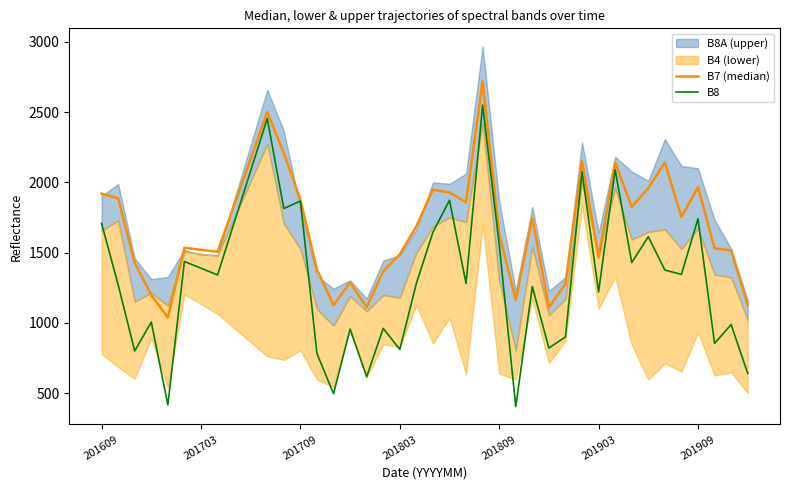

What is the lowest value of the B8 series?

405